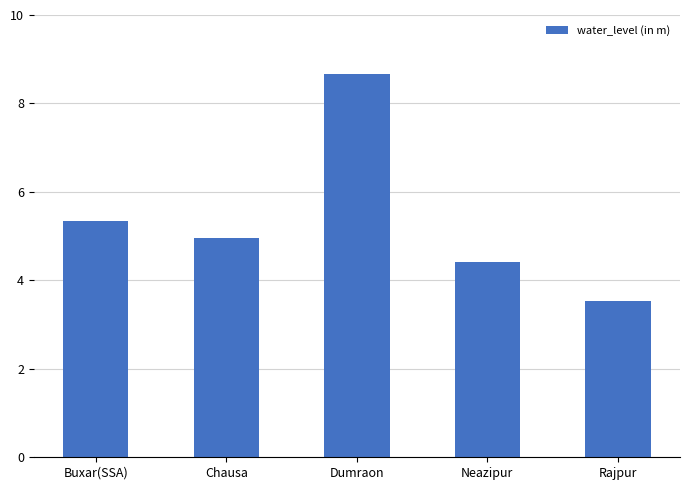

What is the greatest value displayed?

8.7